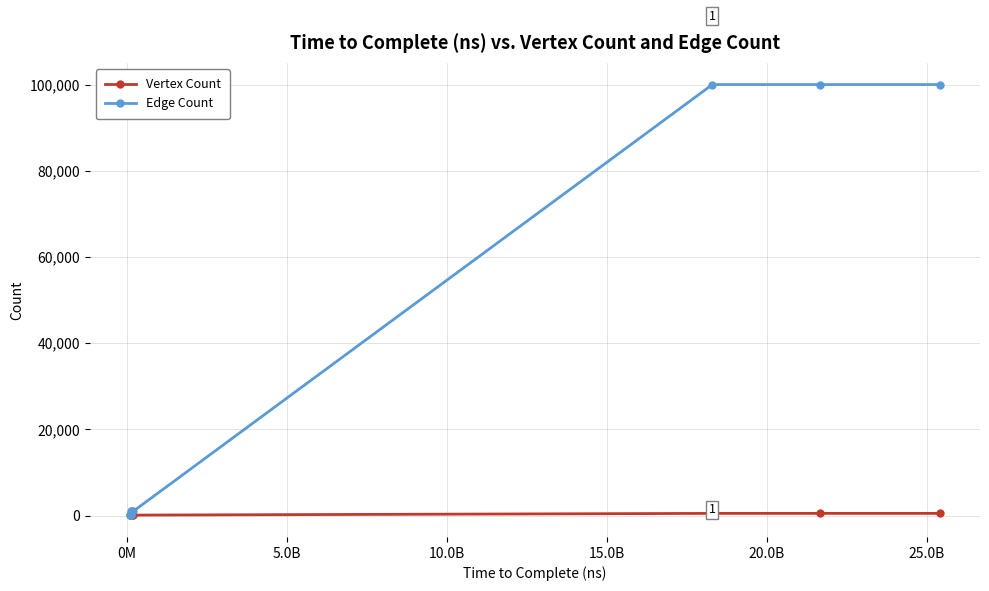

List the series in order of their overall mean, highest first.

Edge Count, Vertex Count